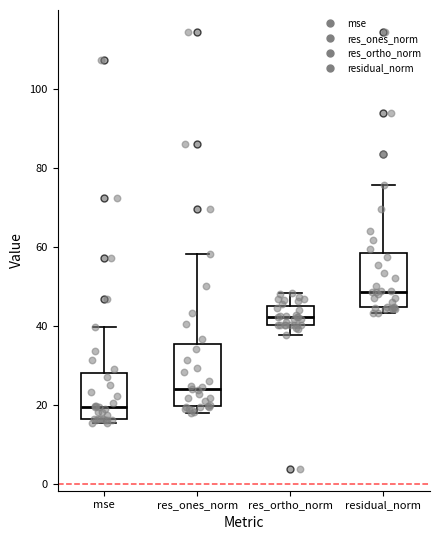

Which box has the lowest median line?

mse